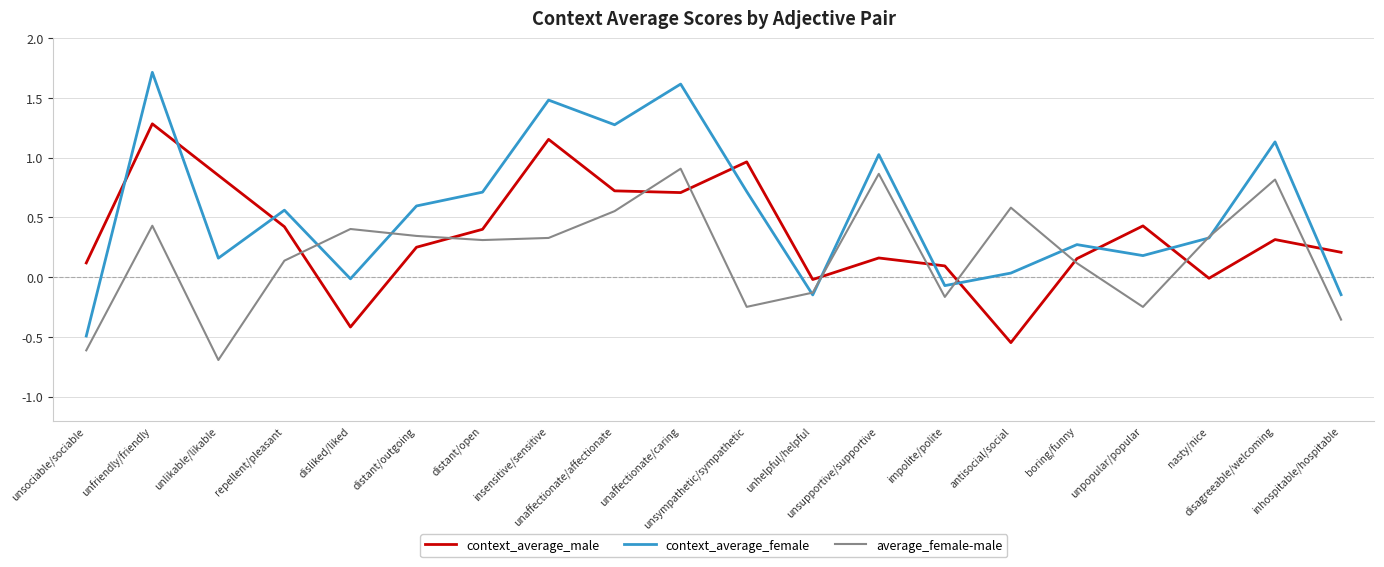

What is the greatest value displayed?

1.7